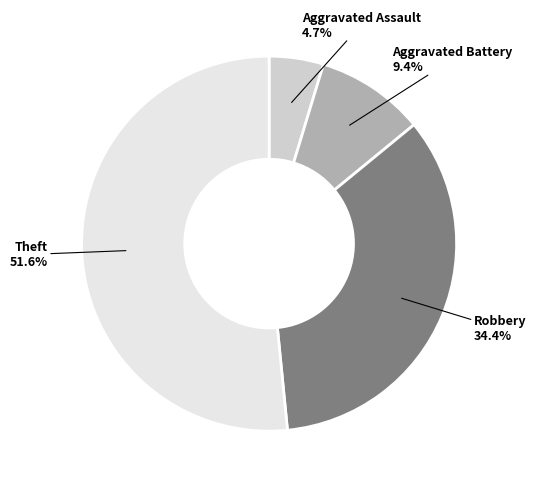

To the nearest percent, what is the average slice percentage?

25%